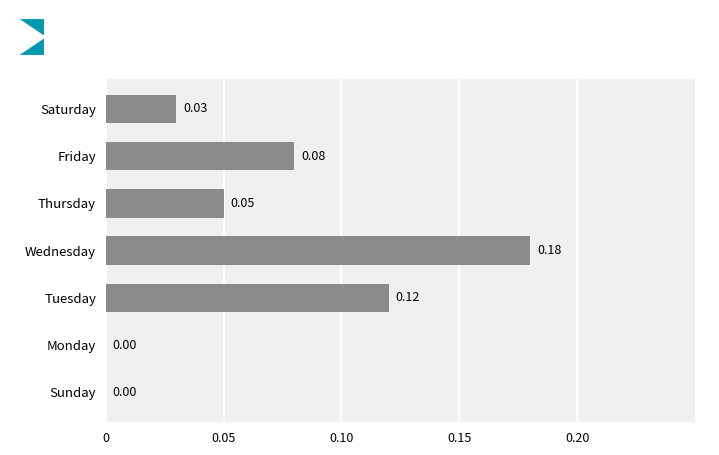

At which category does the chart reach its peak across all series?

Wednesday